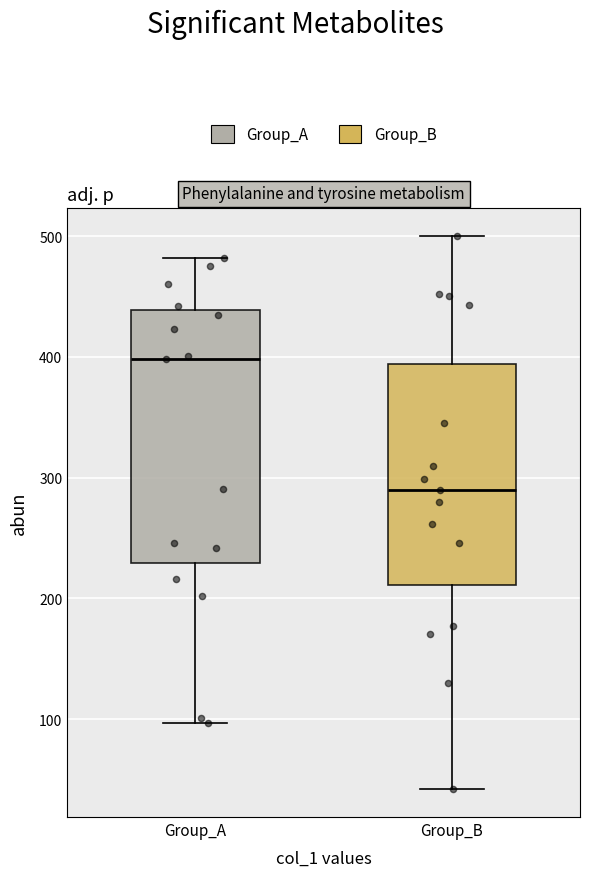

Which box has the highest median line?

Group_A